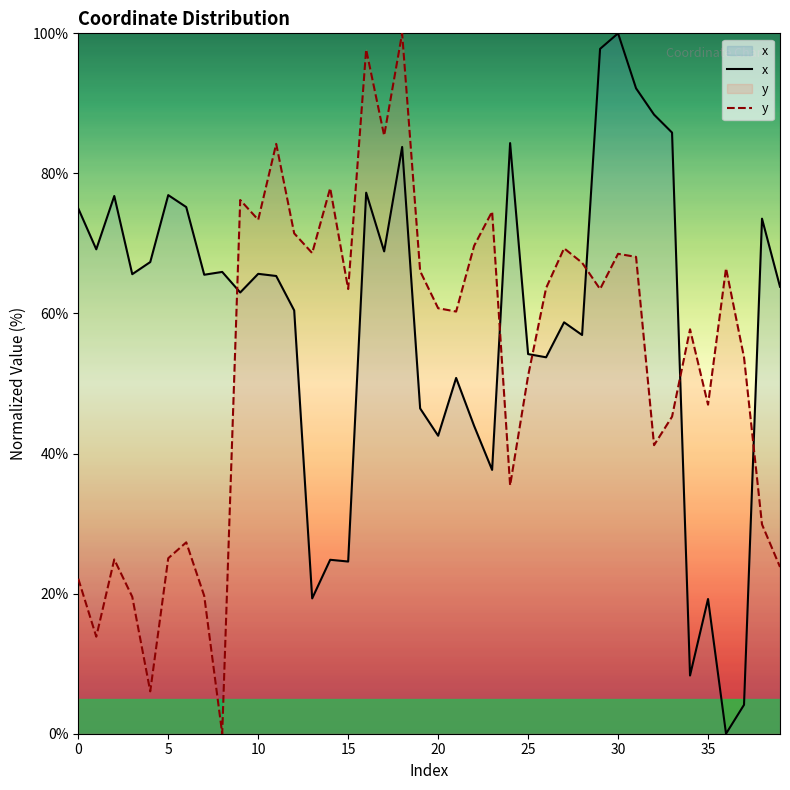

What is the difference between the maximum and minimum values in the y series?

100.0